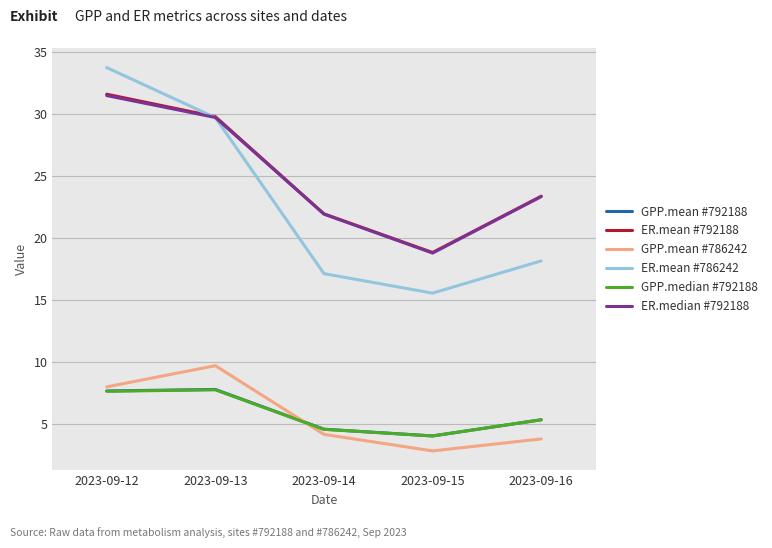

At how many categories does at least one series exceed 5?

5